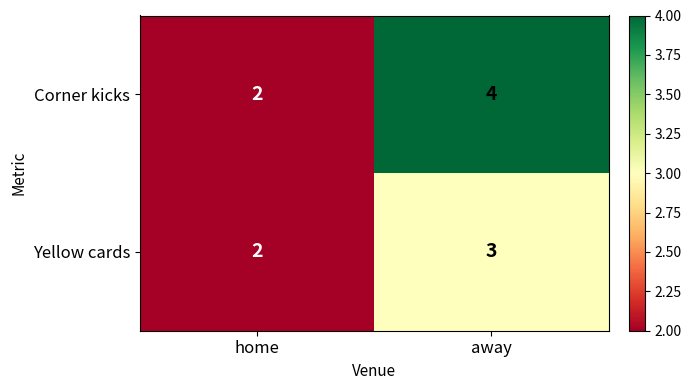

Reading right to left, extract all data points from this chart.

Corner kicks: 4	2
Yellow cards: 3	2